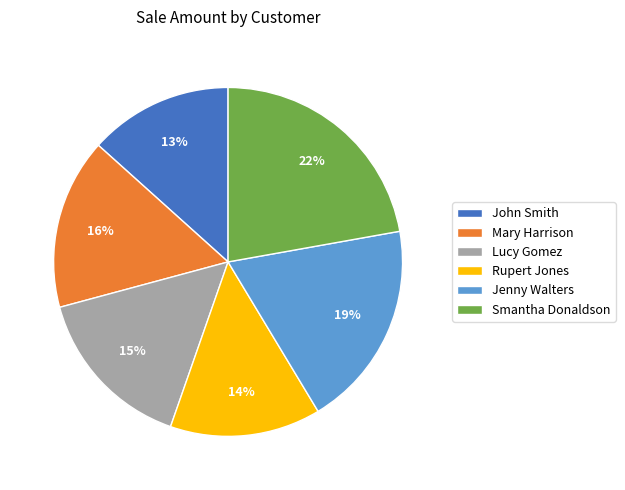

Is it true that John Smith is 4% of the pie?

False